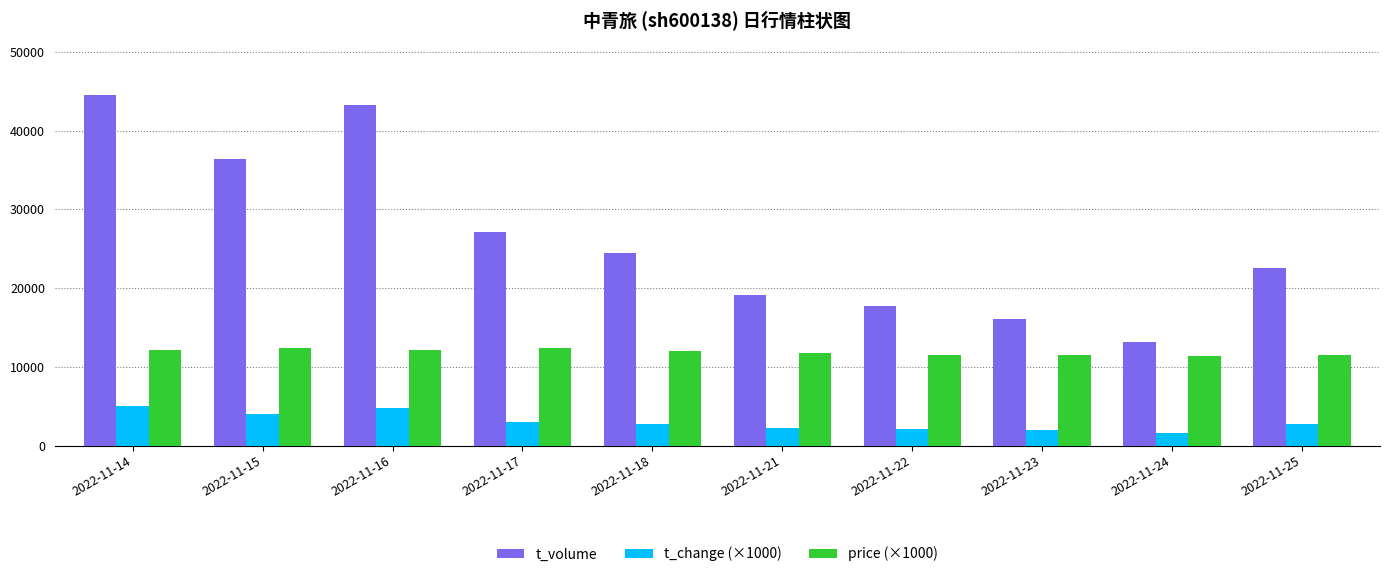

The value of t_volume at 2022-11-23 is 4862.0. True or false?

False